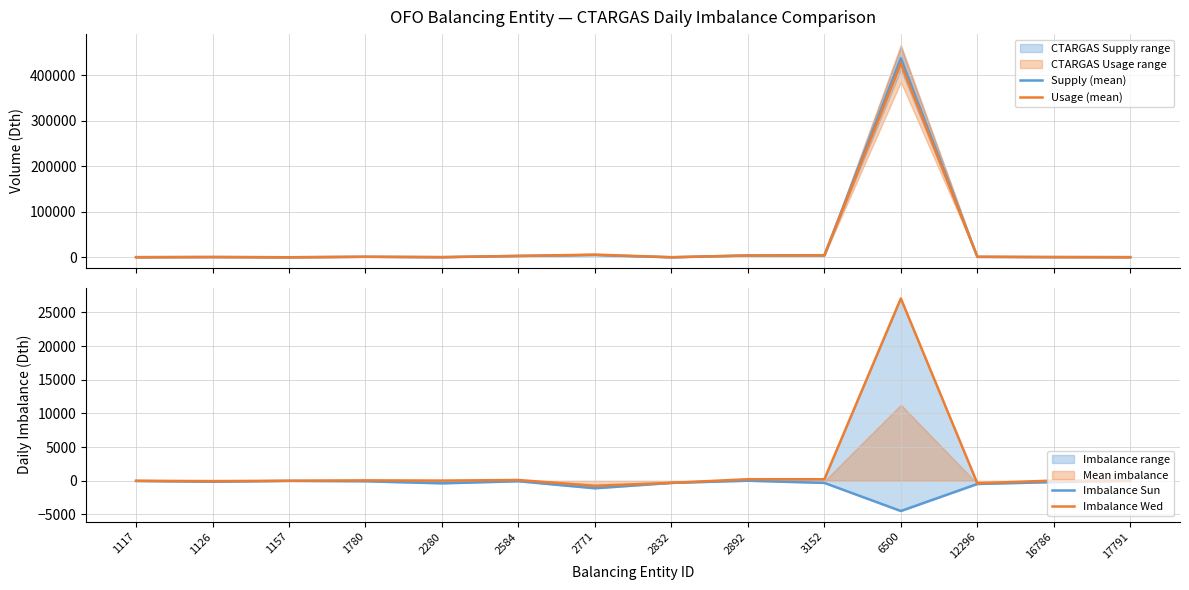

What is the difference between the maximum and second lowest values in the Imbalance Wed series?

27473.0